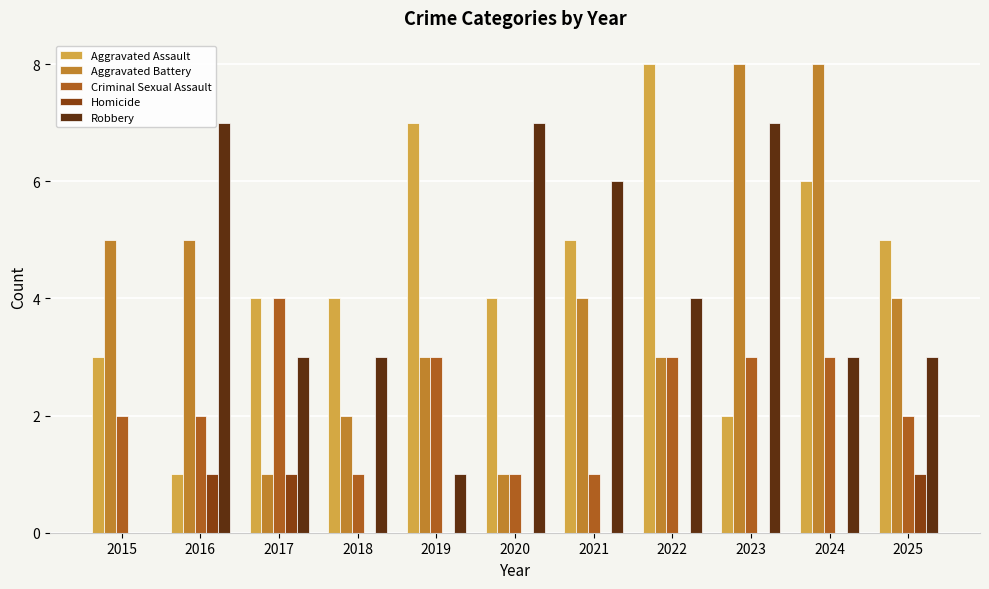

What are all the series names shown in the legend?

Aggravated Assault, Aggravated Battery, Criminal Sexual Assault, Homicide, Robbery